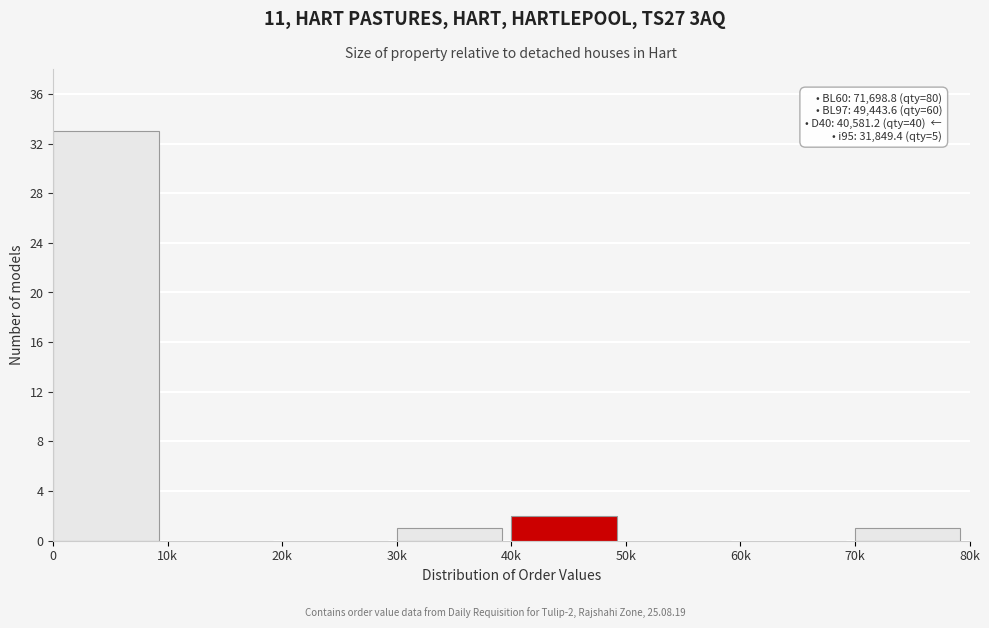

Reading right to left, list all the values displayed in this chart.

70k=1	60k=0	50k=0	40k=2	30k=1	20k=0	10k=0	0=33